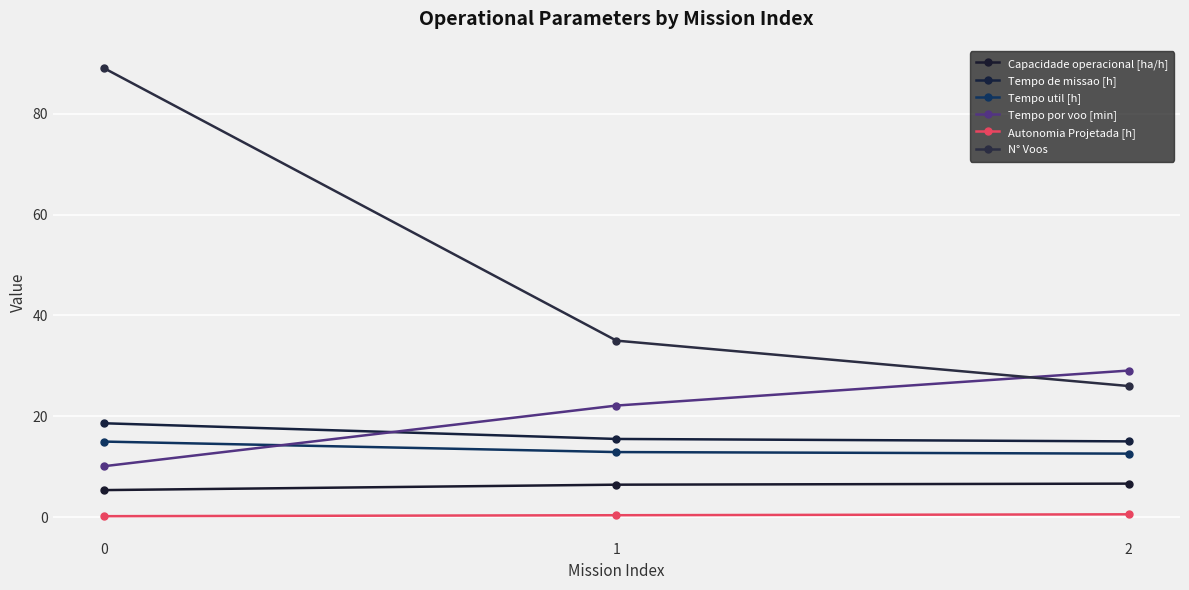

How many series are shown in this chart?

6